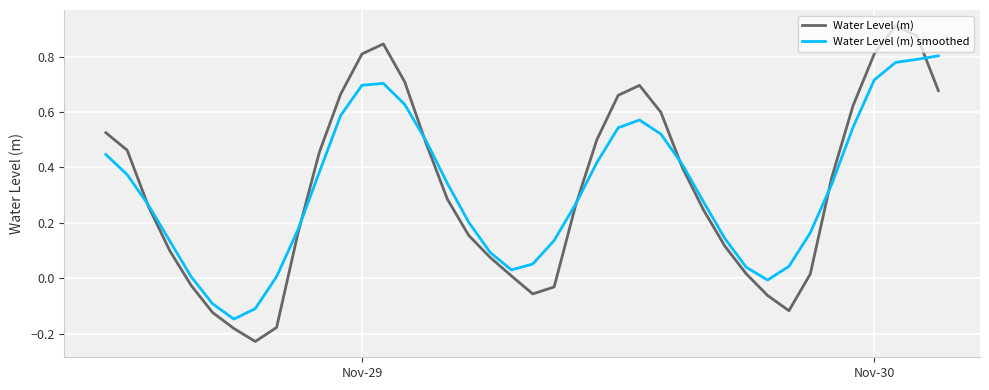

How many intersections are there between Water Level (m) and Water Level (m) smoothed?

7